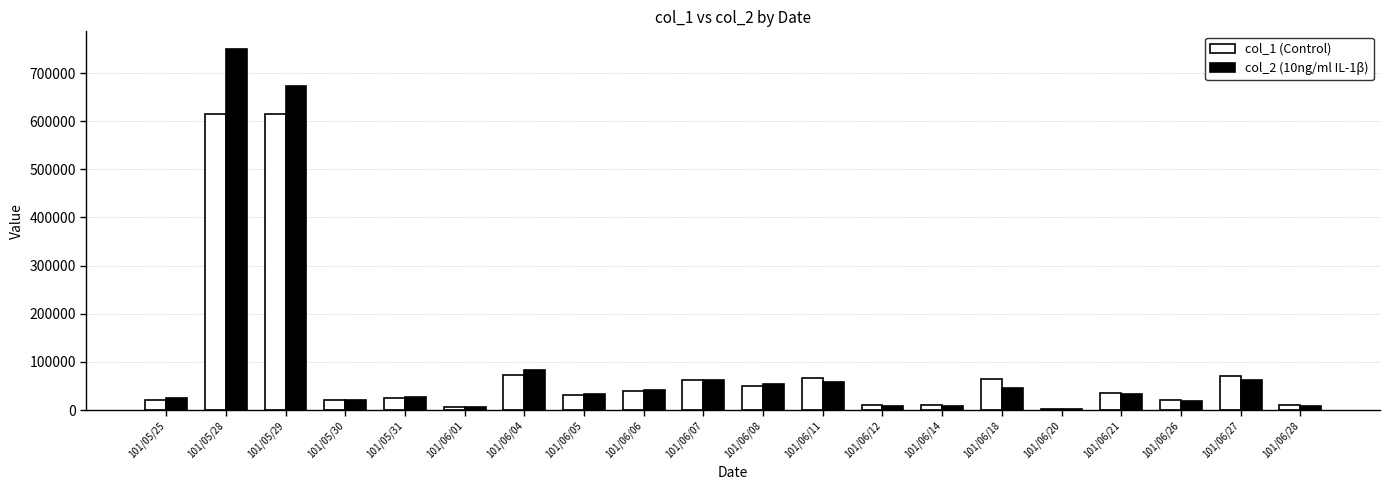

At which label does col_2 (10ng/ml IL-1β) reach its peak?

101/05/28